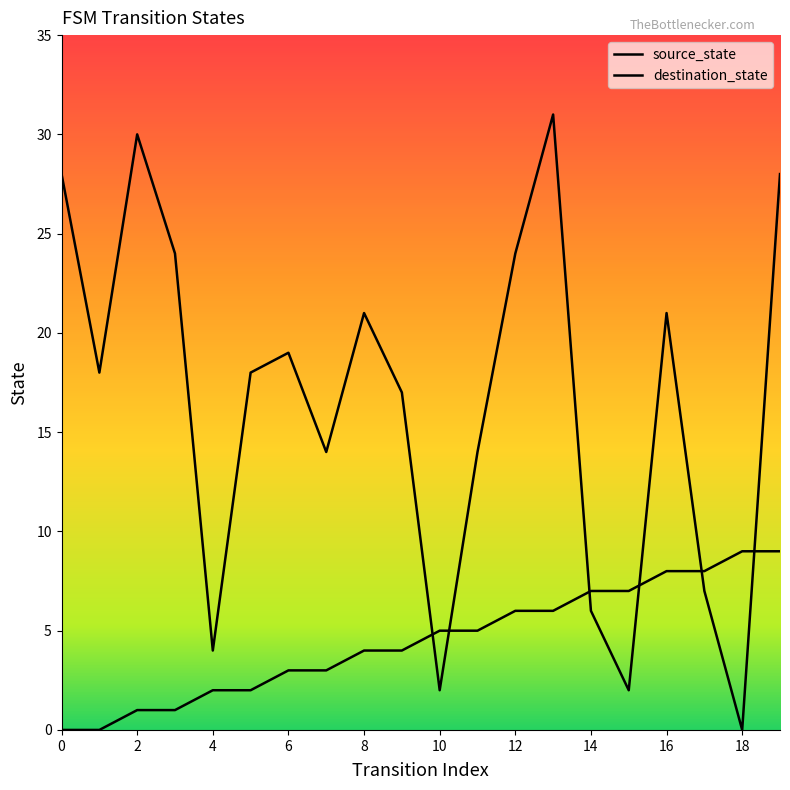

Reading right to left, extract all data points from this chart.

source_state: 9	9	8	8	7	7	6	6	5	5	4	4	3	3	2	2	1	1	0	0
destination_state: 28	0	7	21	2	6	31	24	14	2	17	21	14	19	18	4	24	30	18	28